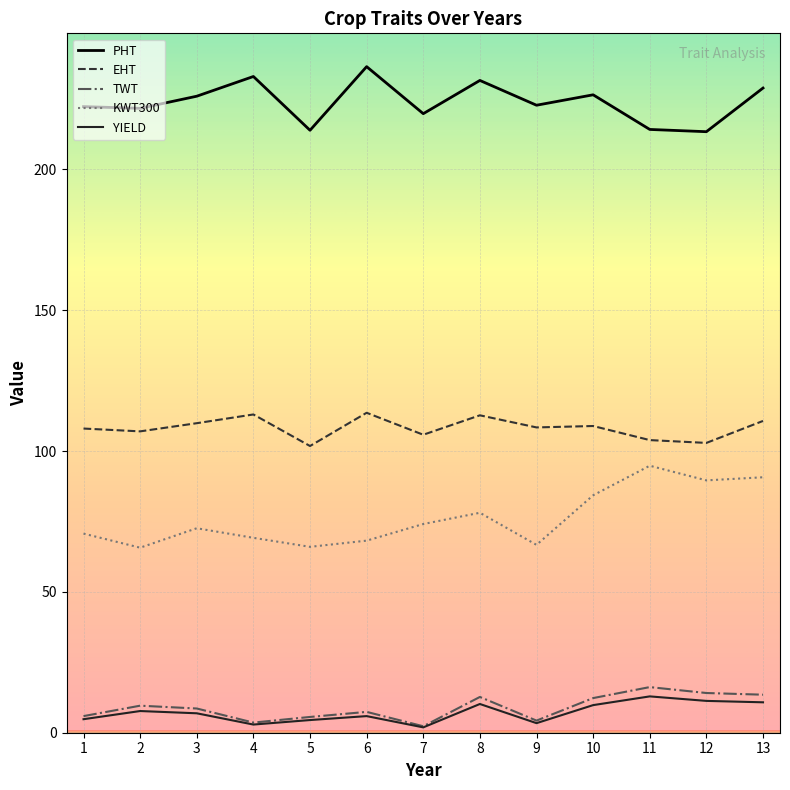

The EHT series shows 109.9 at 3. True or false?

True